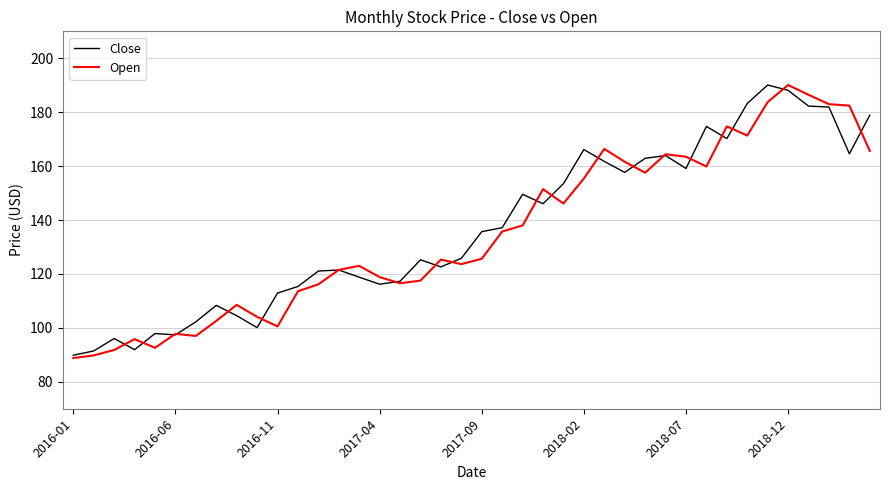

What is the average value of the Open series?

135.2